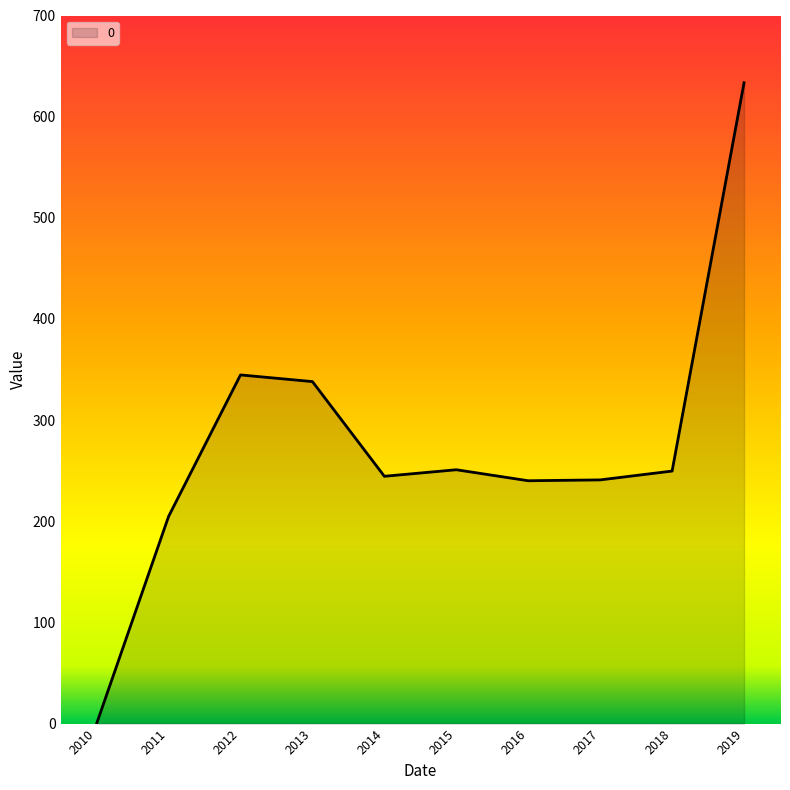

What is the maximum value shown in the chart?

633.5